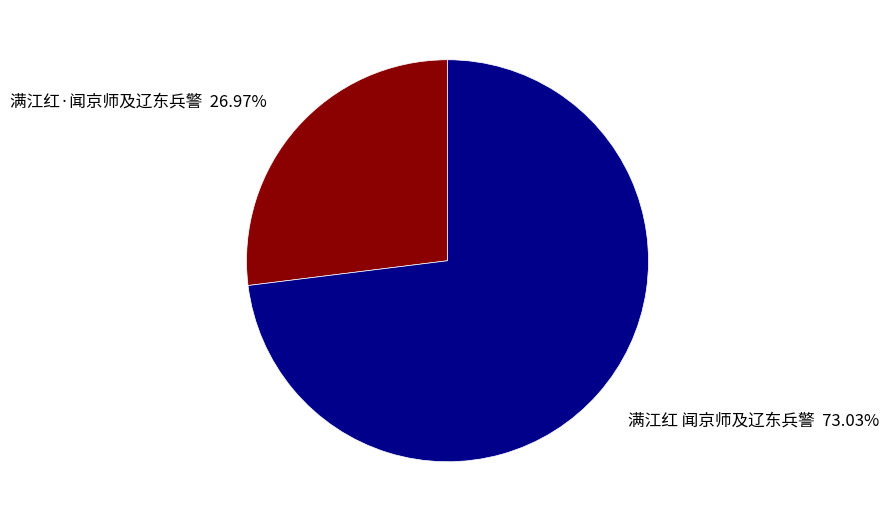

Which slice is the largest?

满江红 闻京师及辽东兵警